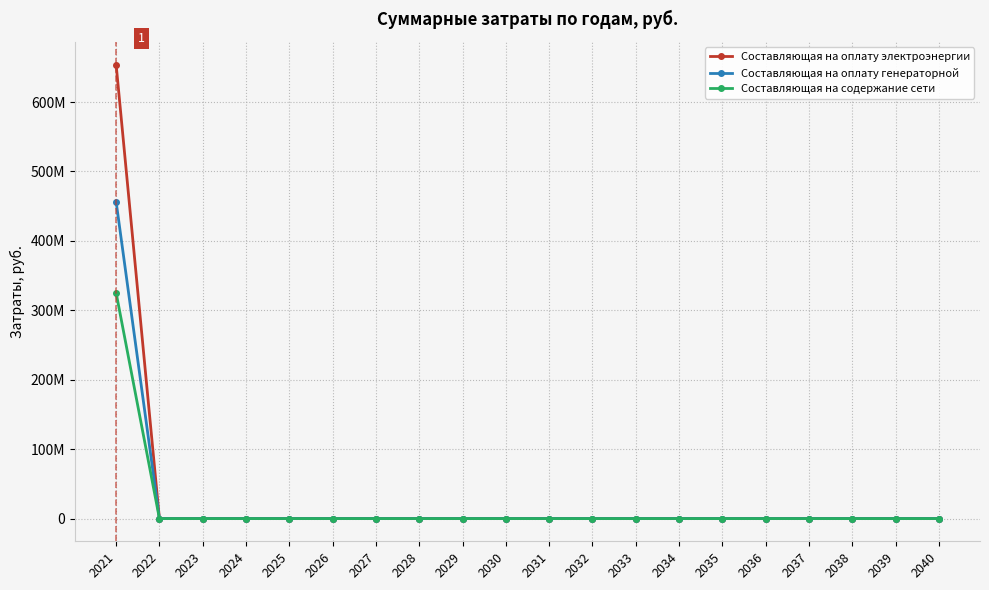

True or false: Составляющая на оплату генераторной and Составляющая на содержание сети cross at least once.

False